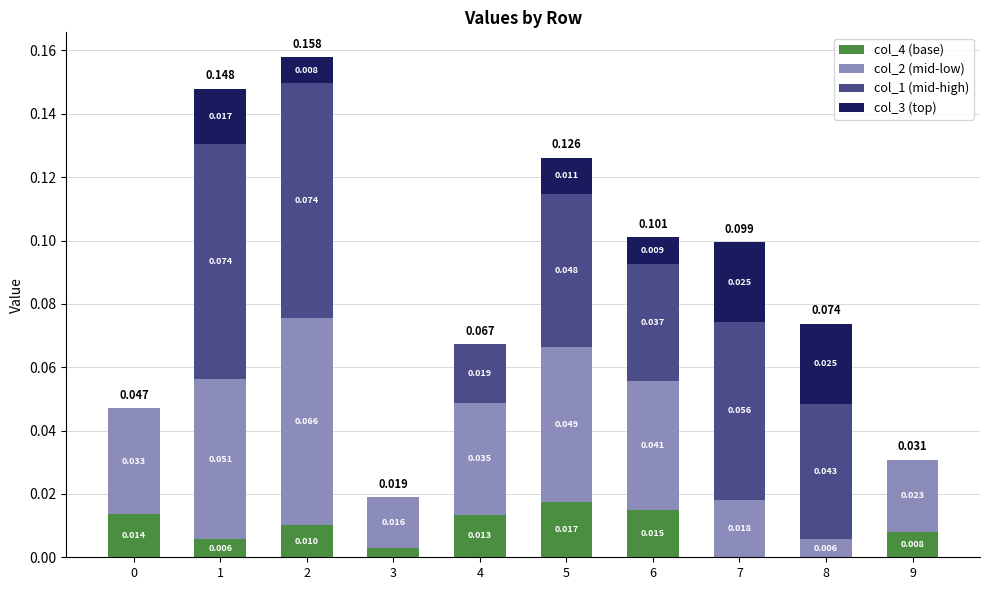

How many distinct data groups are displayed?

4